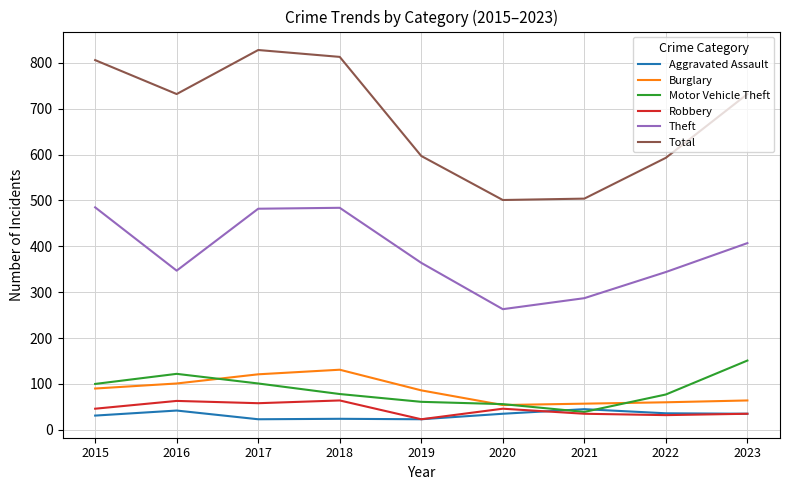

Is it true that Theft equals 63 at 2021?

False